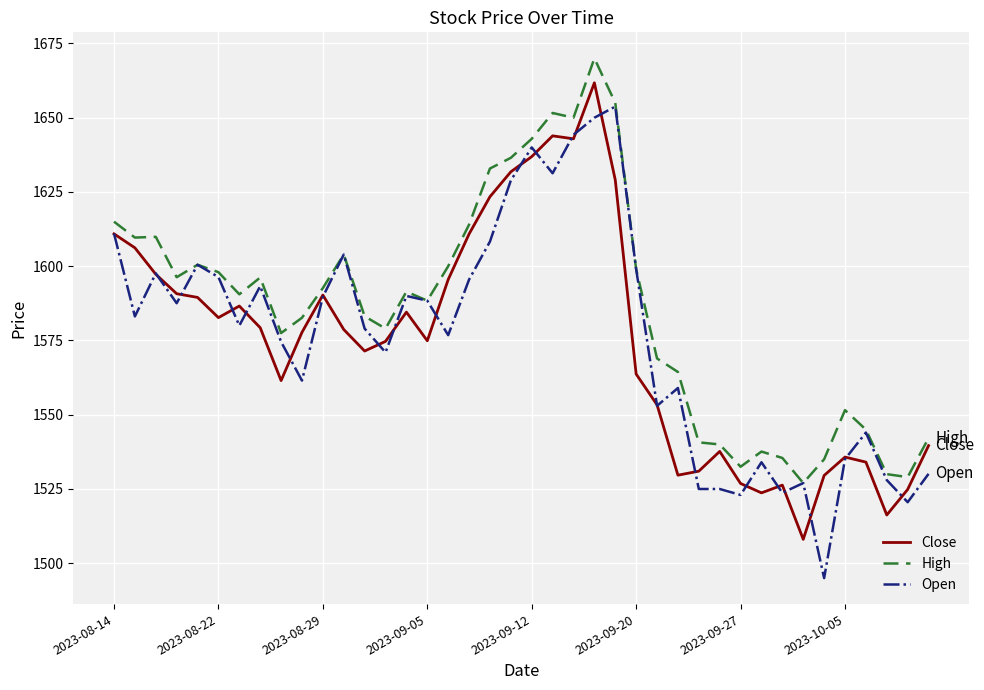

Which series has the largest total across all categories?

High